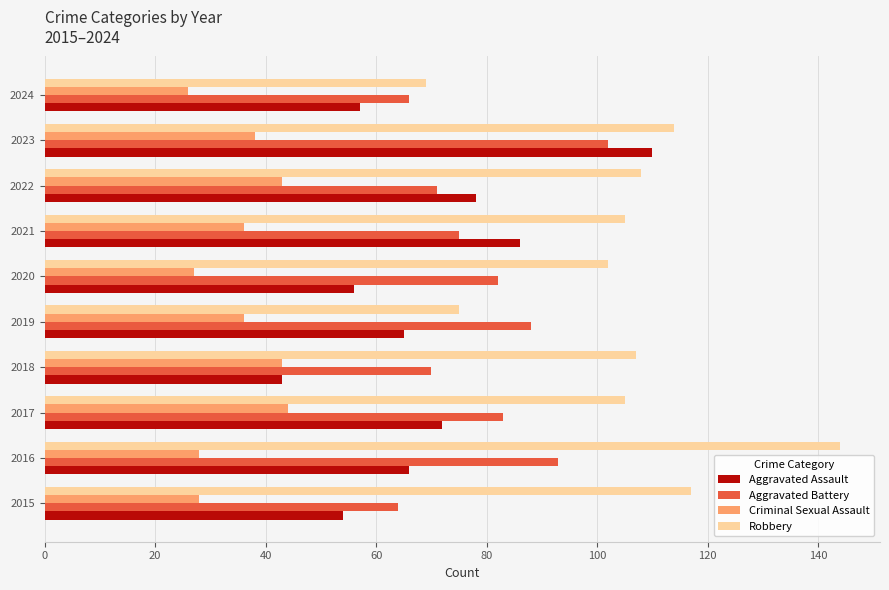

The value of Aggravated Assault at 2016 is 39. True or false?

False